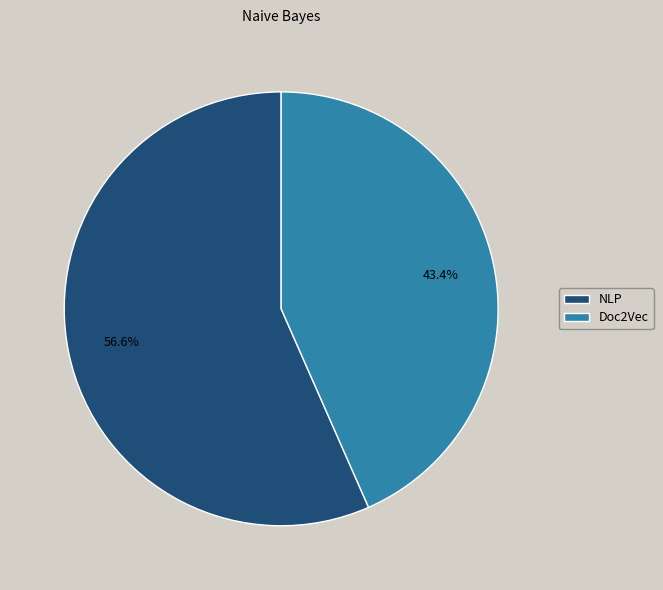

Which has a higher value, Doc2Vec or NLP?

NLP